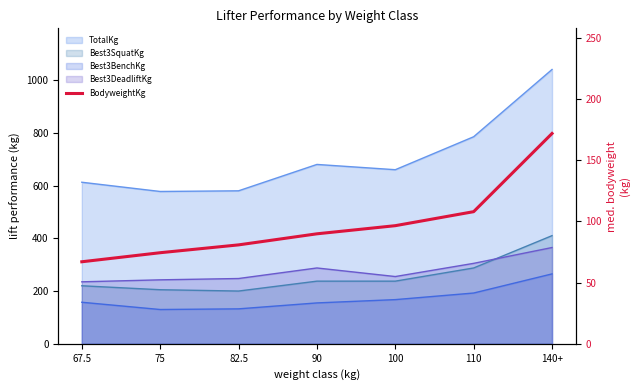

Count the number of values greater than 89.

4